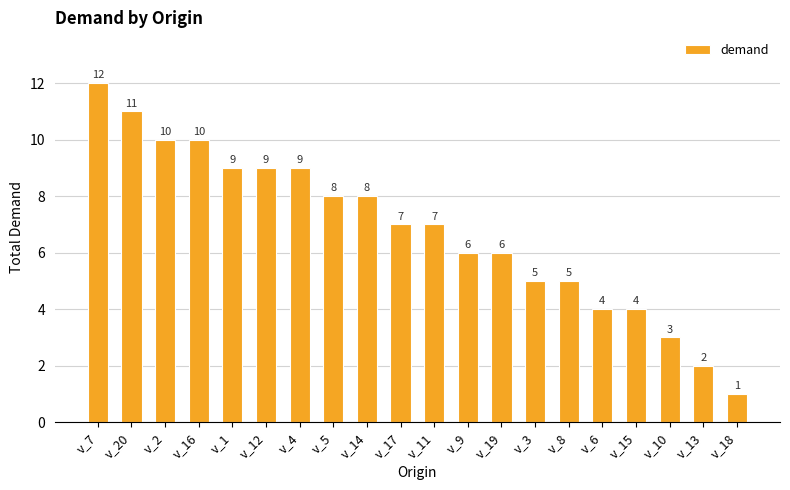

What is the ratio of the value at v_10 to the value at v_3?

0.6